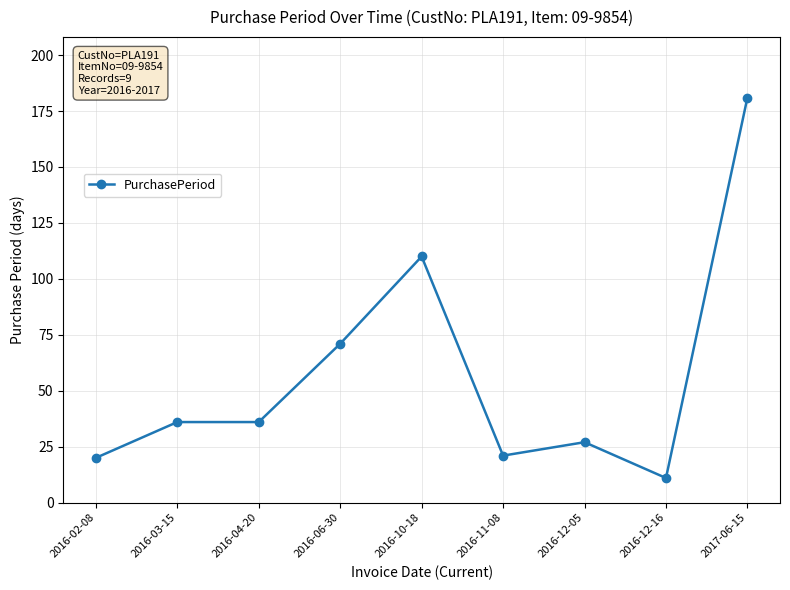

The chart shows a value of 36 at 2016-04-20. True or false?

True